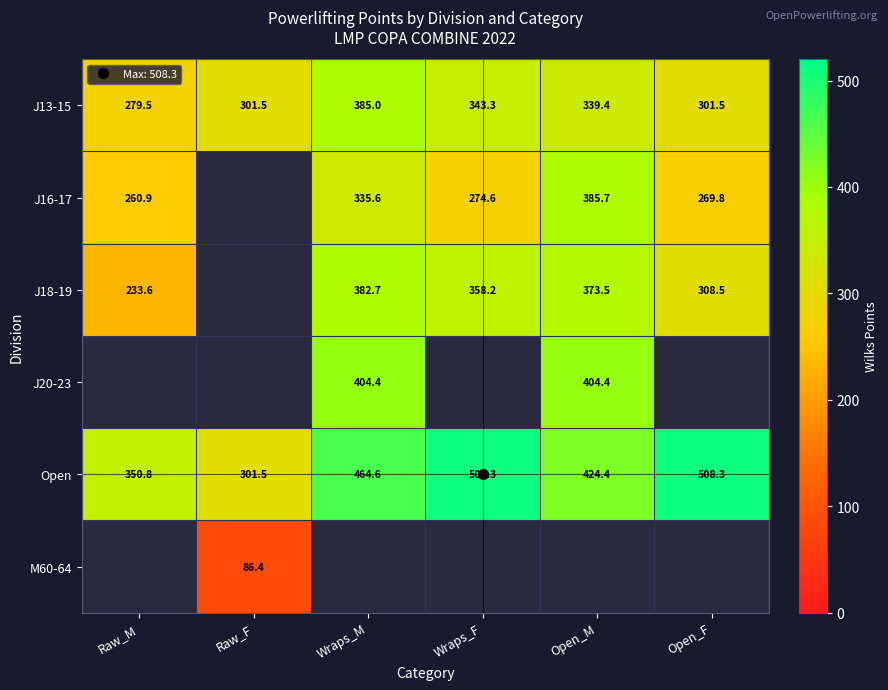

Which category has the highest value across all series?

Wraps_F